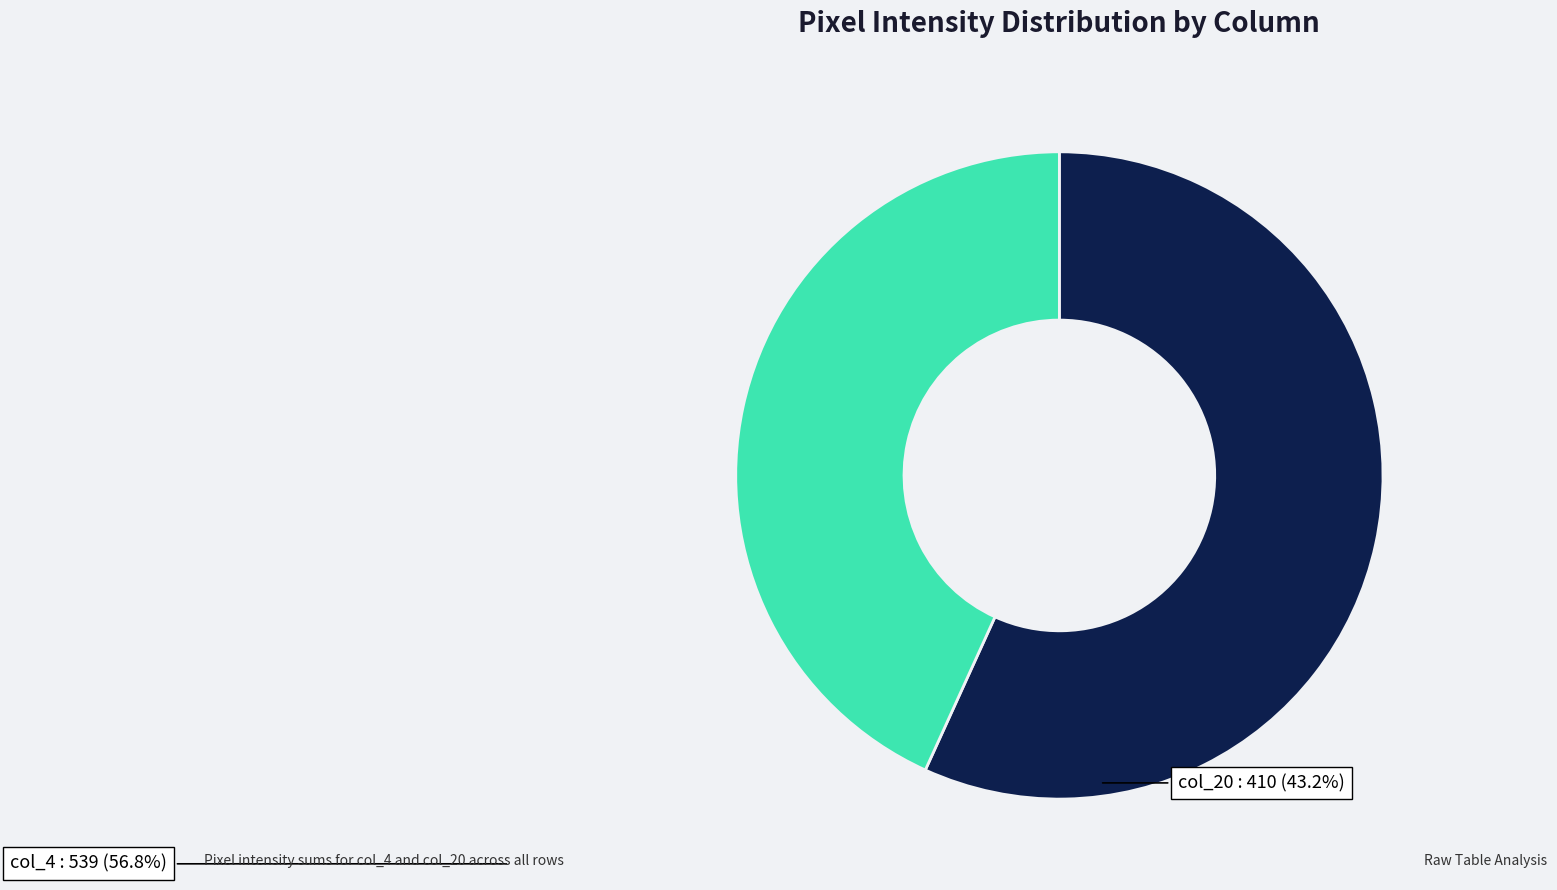

Which slice is the largest?

col_4